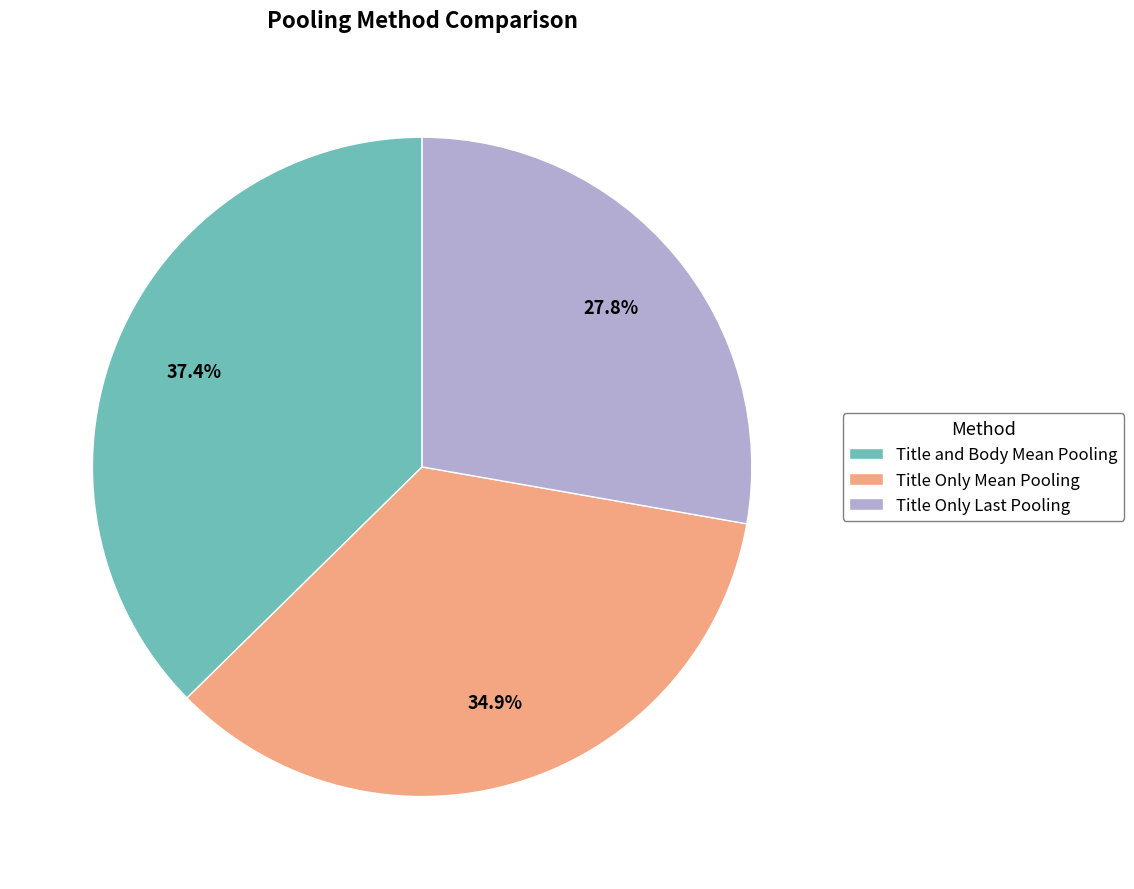

Is it true that Title and Body Mean Pooling is 51% of the pie?

False